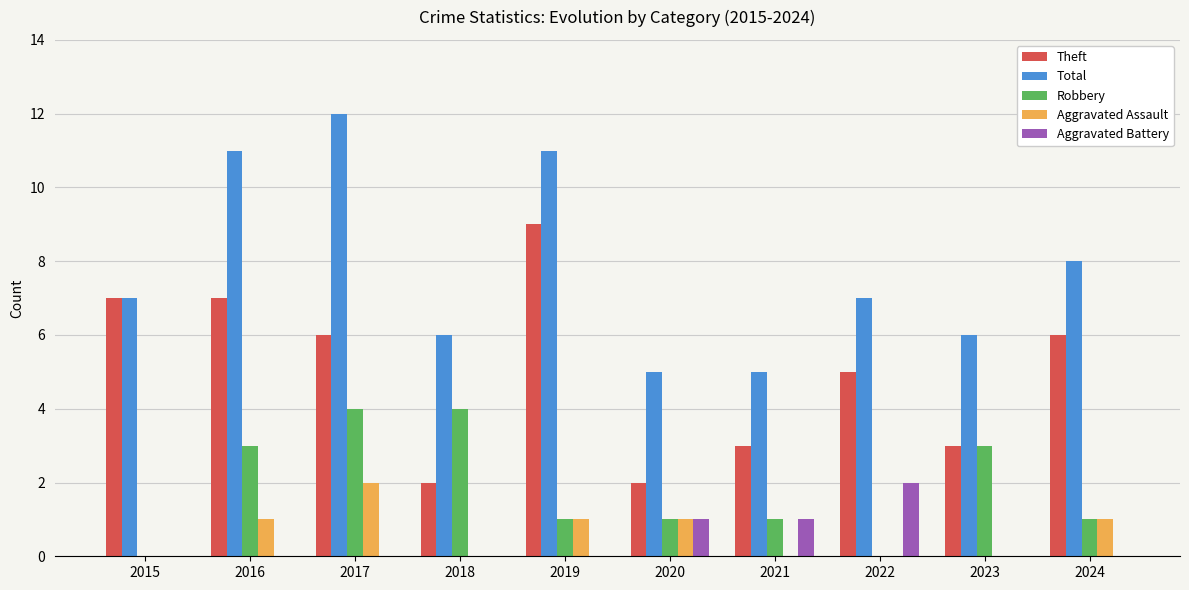

What is the difference between the Aggravated Assault values at 2018 and 2017?

2